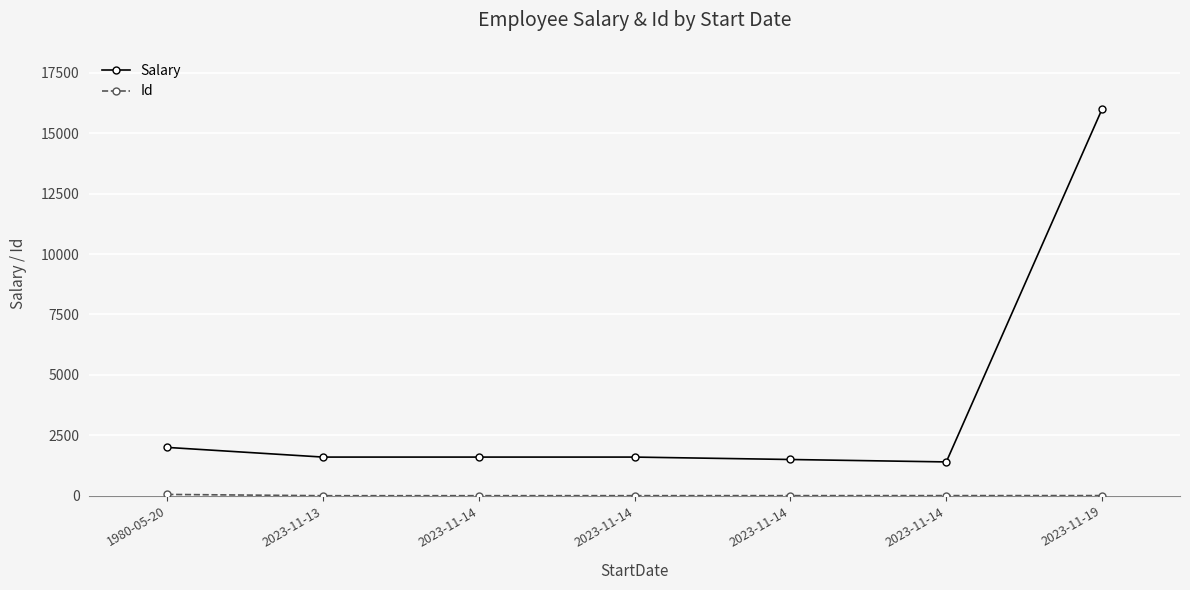

Which series has the largest range (max minus min)?

Salary